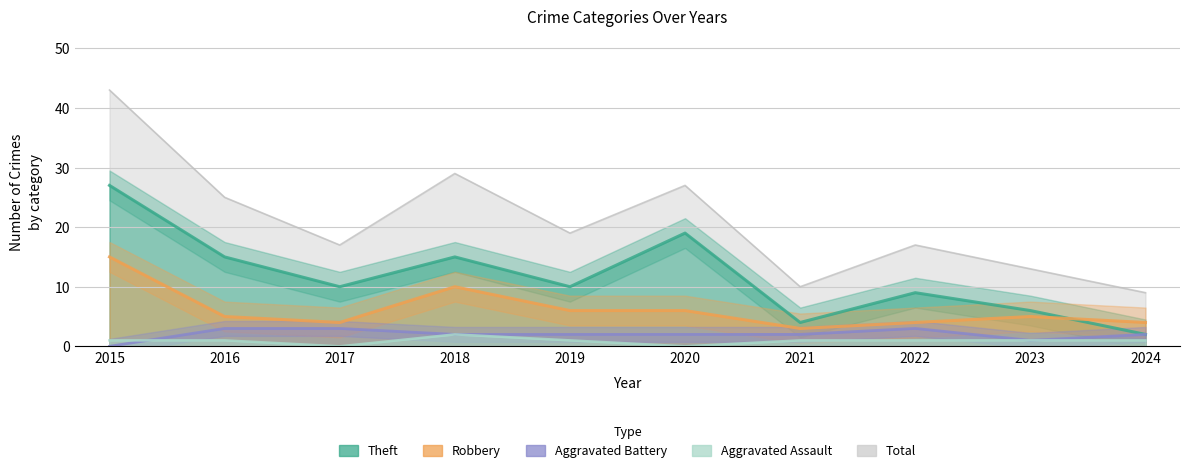

What is the sum of the Robbery values at 2022 and 2017?

8